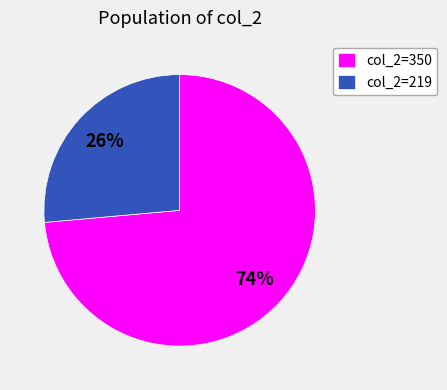

True or false: col_2=219 accounts for 26% of the total.

True